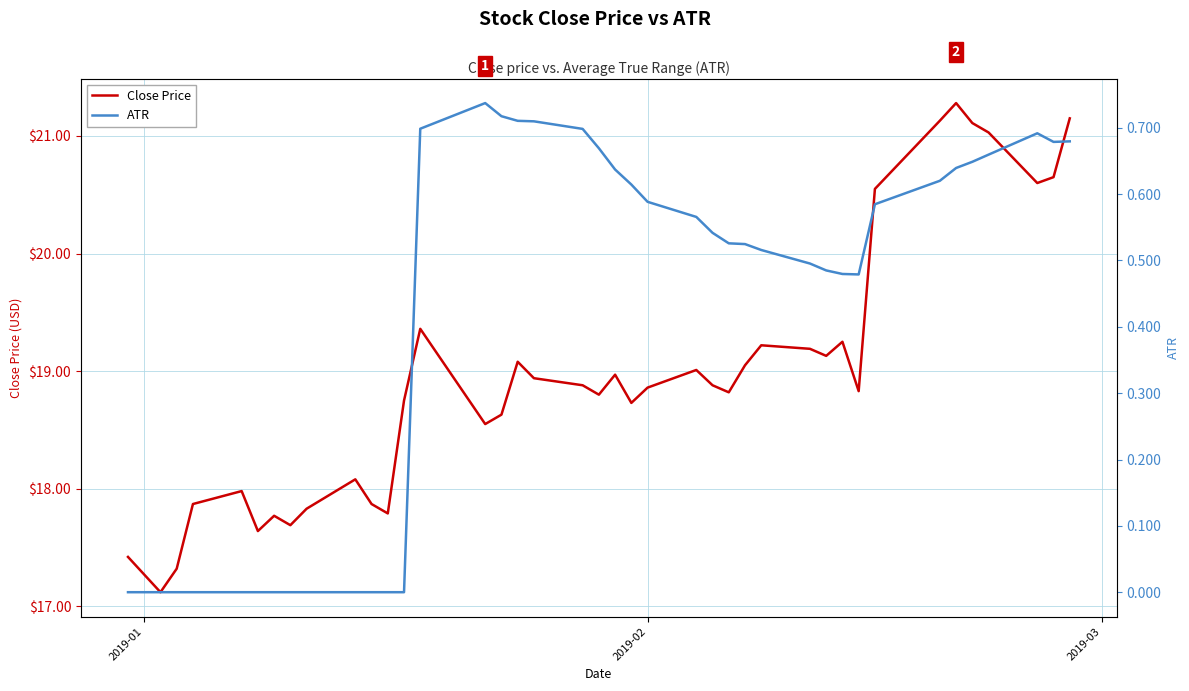

What is the sum of all ATR values?

16.6